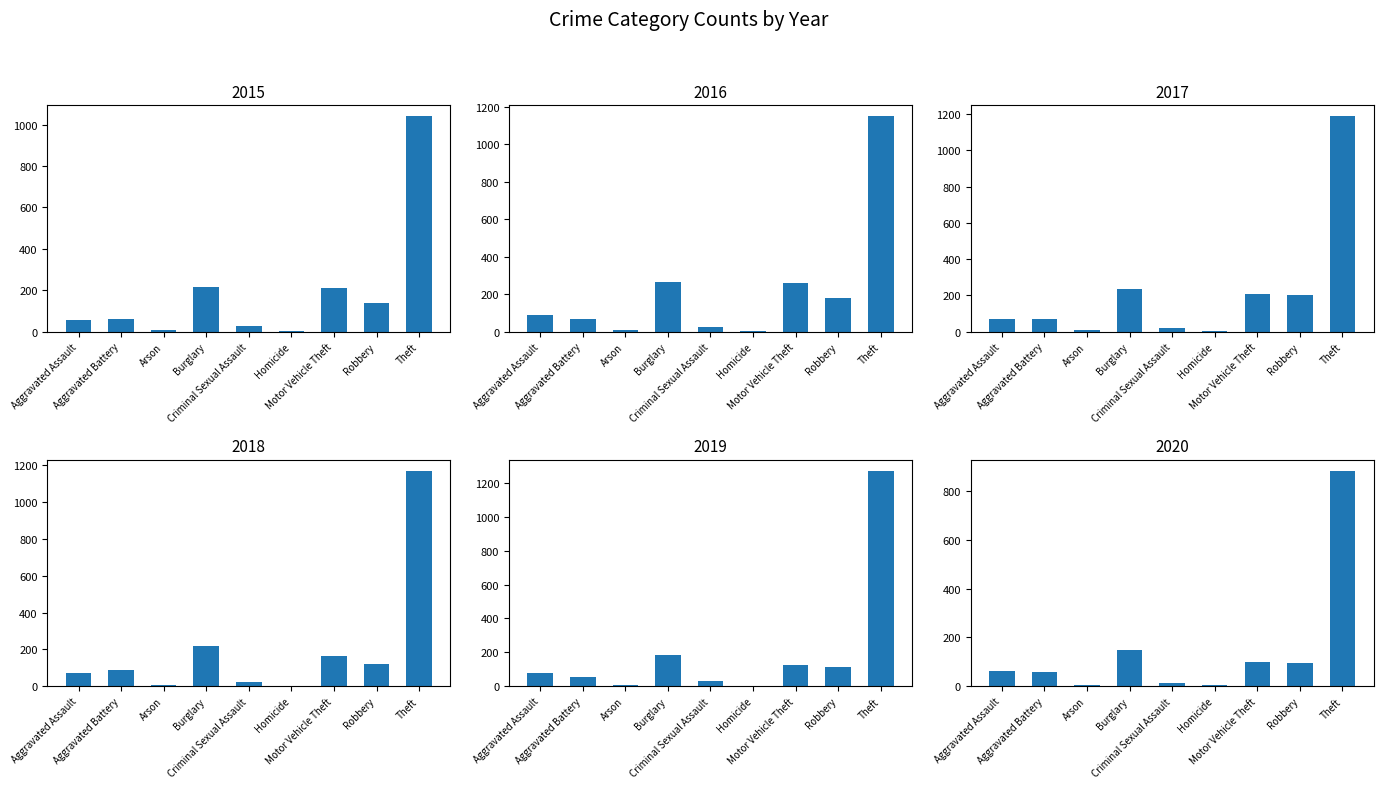

Rank the series at Criminal Sexual Assault from lowest to highest value.

2020, 2017, 2018, 2016, 2015, 2019